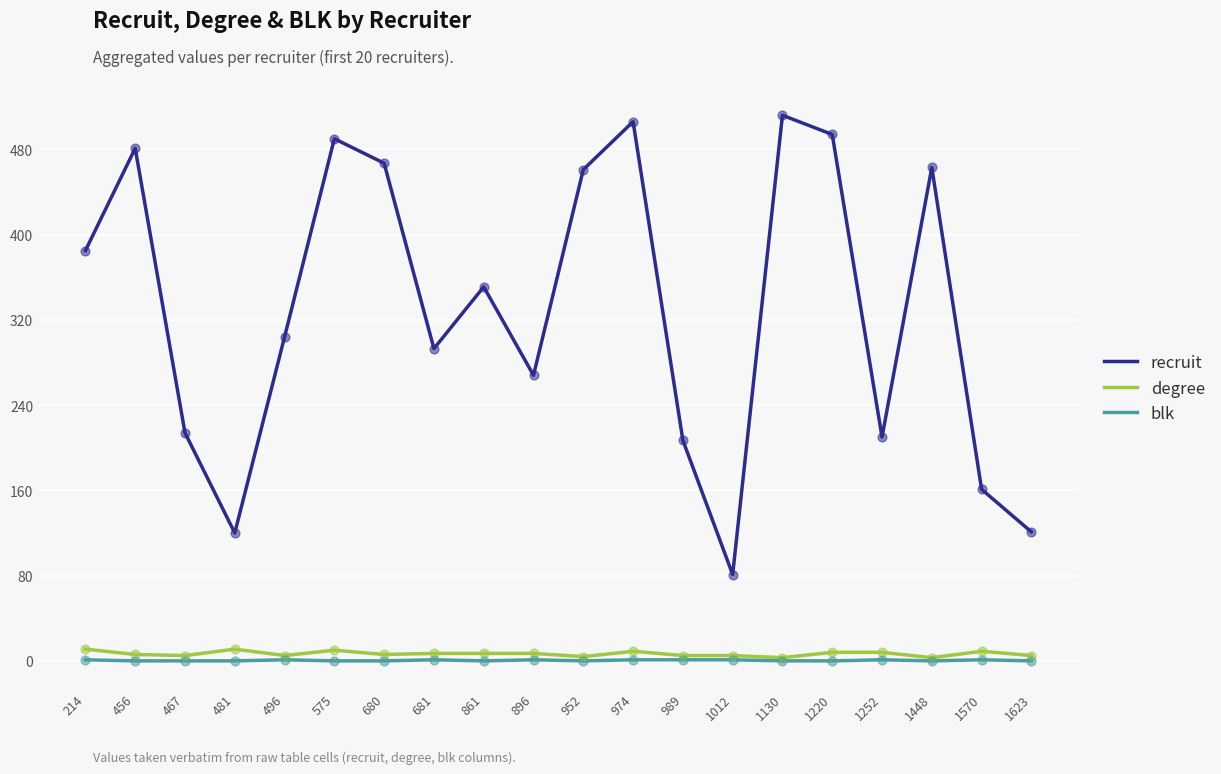

Which series has the widest spread of values?

recruit